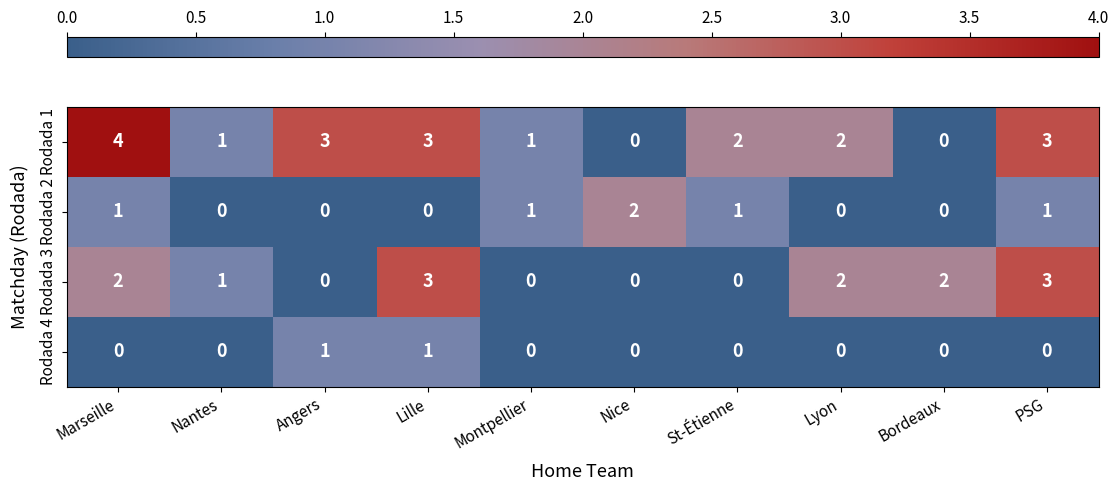

What is the total value across all series at Lille?

7